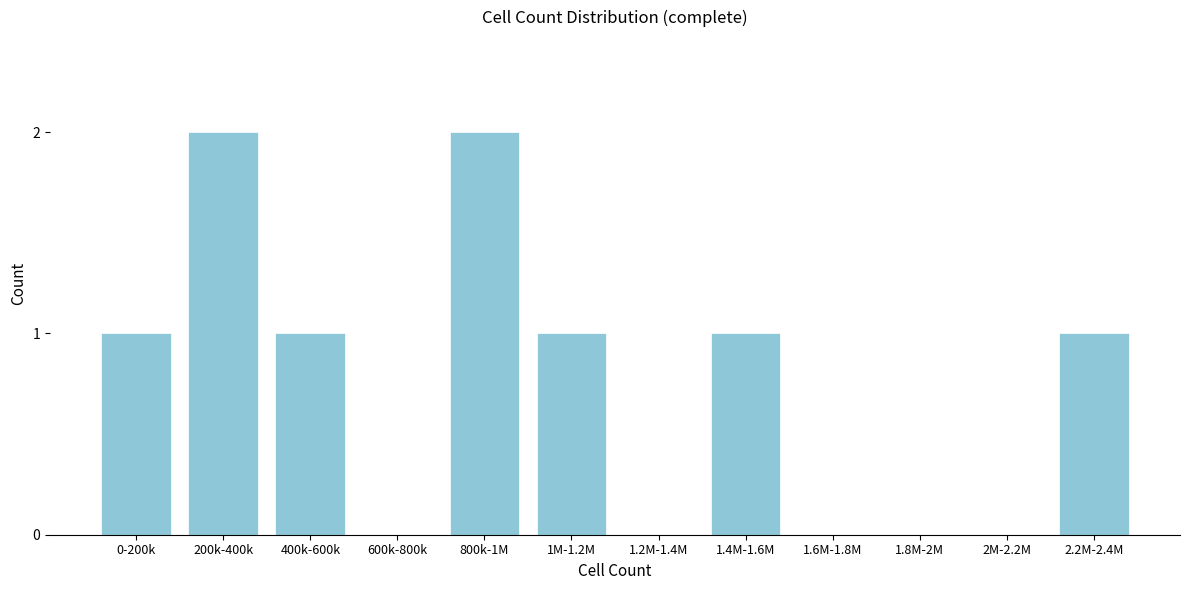

Reading right to left, list all the values displayed in this chart.

2.2M-2.4M=1	2M-2.2M=0	1.8M-2M=0	1.6M-1.8M=0	1.4M-1.6M=1	1.2M-1.4M=0	1M-1.2M=1	800k-1M=2	600k-800k=0	400k-600k=1	200k-400k=2	0-200k=1